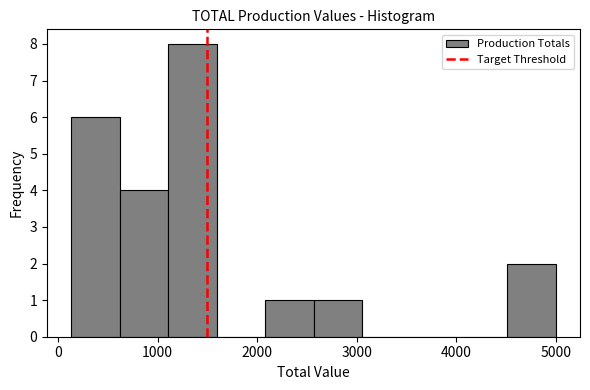

Reading left to right, list every bar in this chart as the range it spans on the x-axis followed by its height. Neither the bar edges nor the heights are printed on the chart, so give them approximately, as read against the axes.

100 to 600: 6
600 to 1100: 4
1100 to 1600: 8
1600 to 2100: 0
2100 to 2600: 1
2600 to 3100: 1
3100 to 3500: 0
3500 to 4000: 0
4000 to 4500: 0
4500 to 5000: 2